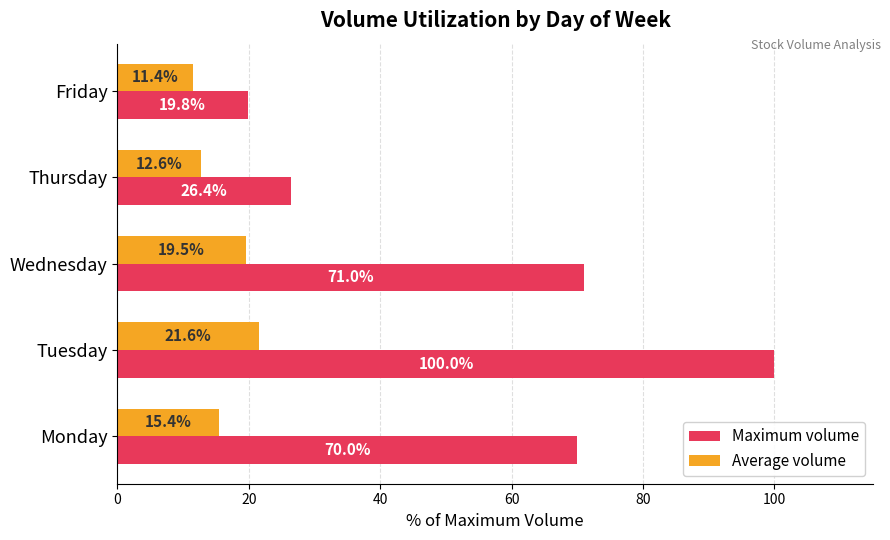

At which category does the chart reach its minimum across all series?

Friday